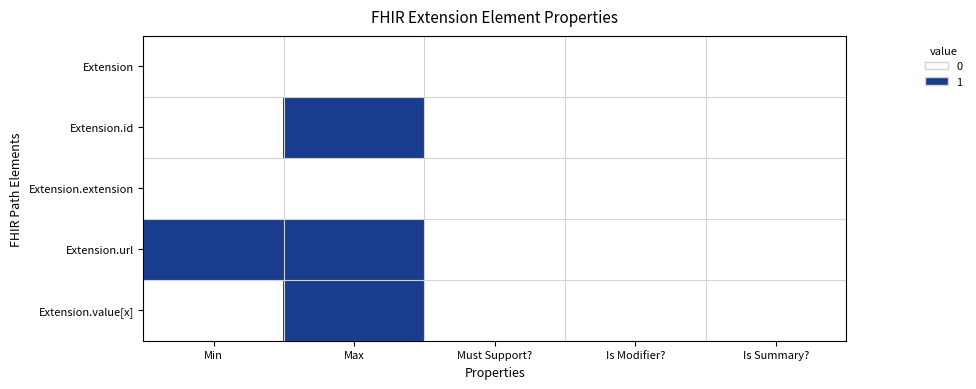

Between Min and Is Modifier?, which is larger?

Min